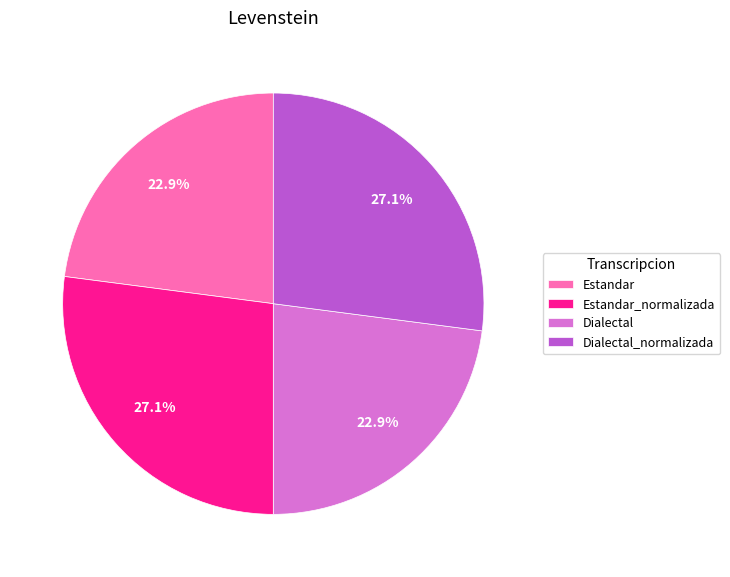

Does Dialectal_normalizada account for over 50% of the chart?

No